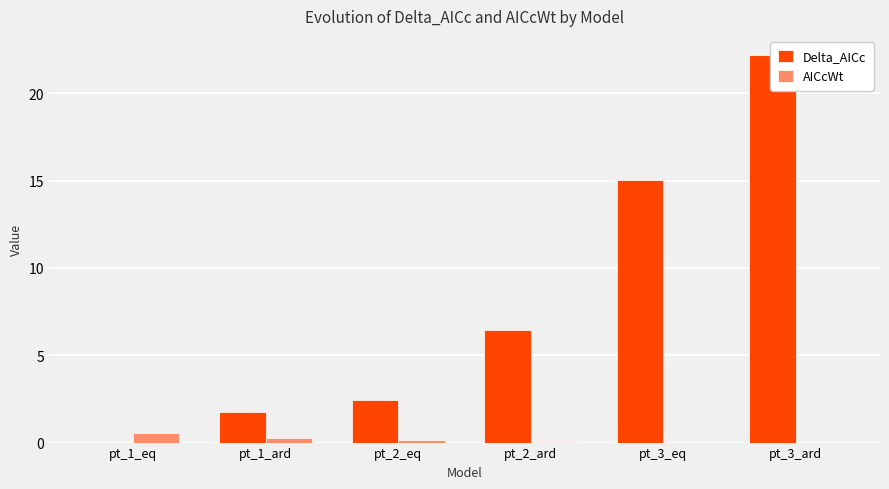

Which series has the largest total across all categories?

Delta_AICc